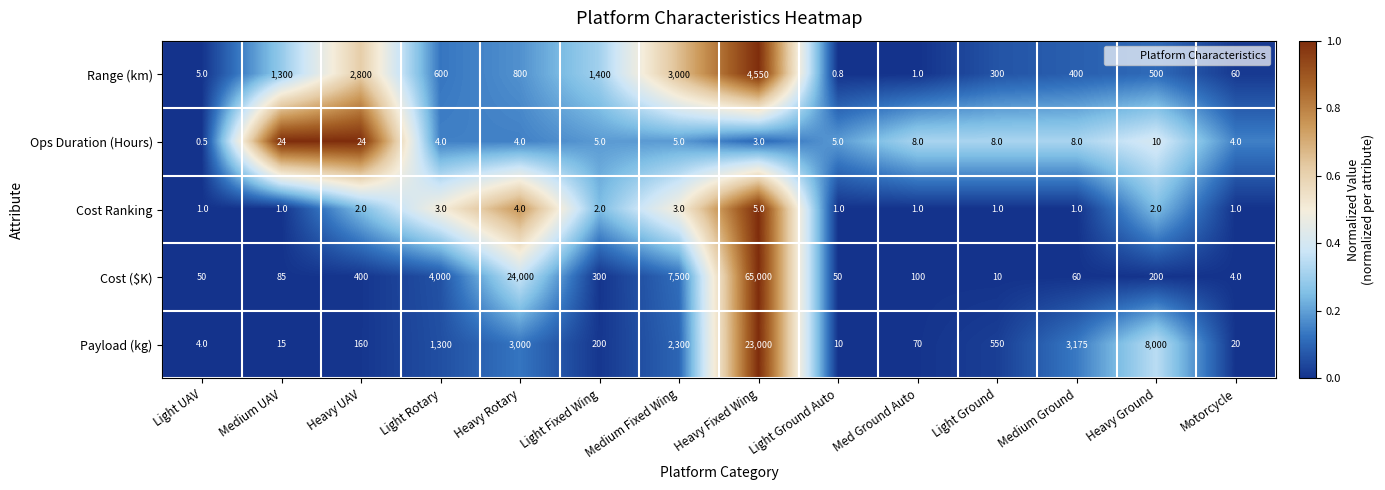

What is the smallest value displayed?

0.5